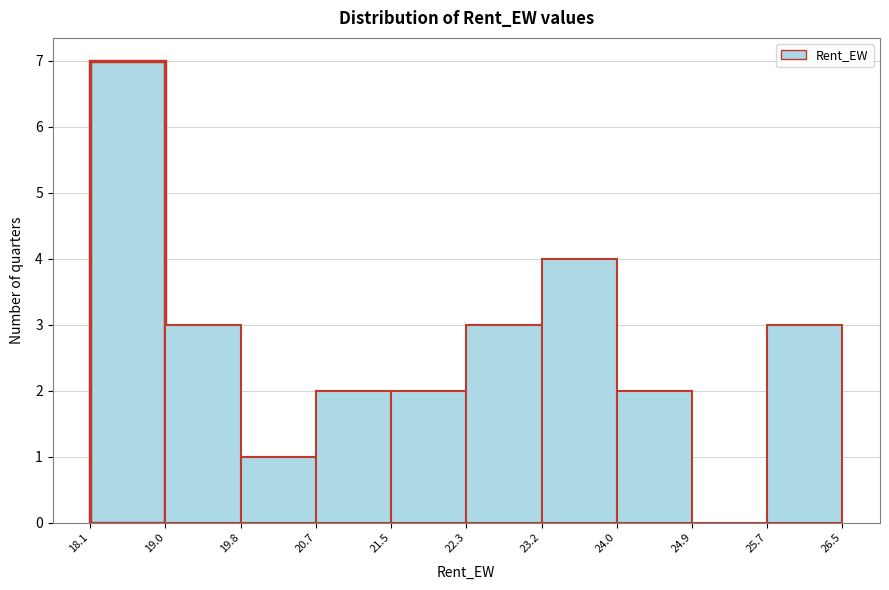

Reading left to right, list every bar in this chart as the range it spans on the x-axis followed by its height. The values are not printed on the chart, so give them approximately, as read against the axis.

18.1 to 19.0: 7
19.0 to 19.8: 3
19.8 to 20.7: 1
20.7 to 21.5: 2
21.5 to 22.3: 2
22.3 to 23.2: 3
23.2 to 24.0: 4
24.0 to 24.9: 2
24.9 to 25.7: 0
25.7 to 26.5: 3